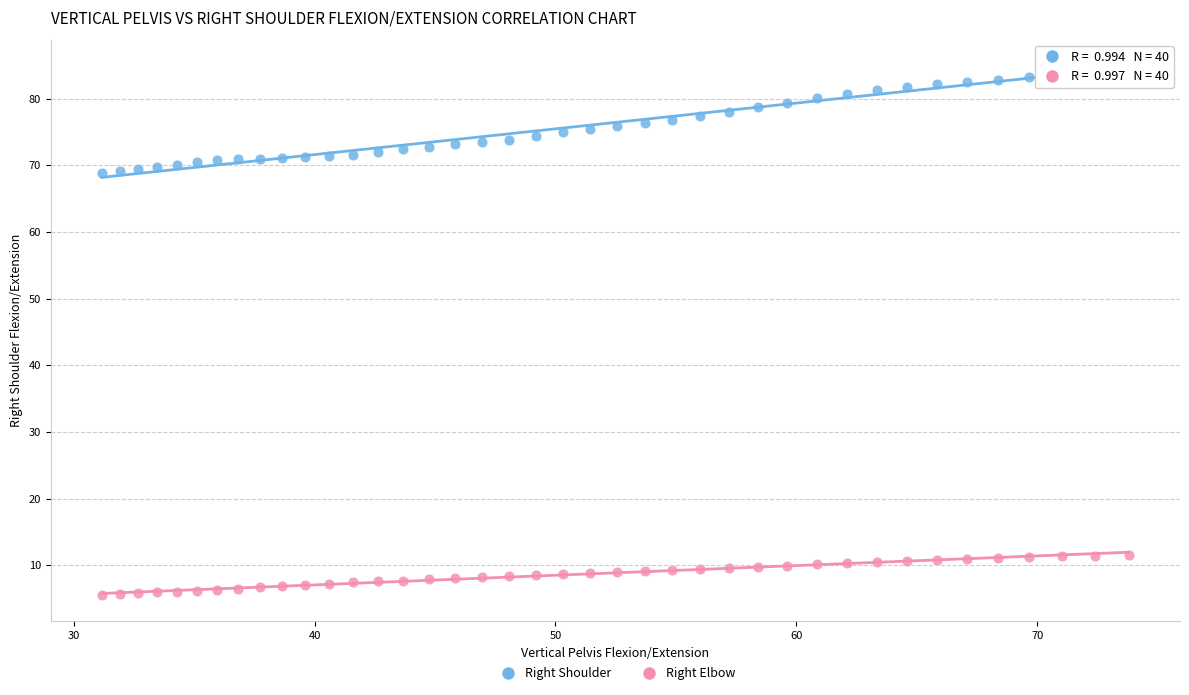

Across all data points, what is the range of Y values (max minus min)?

79.3